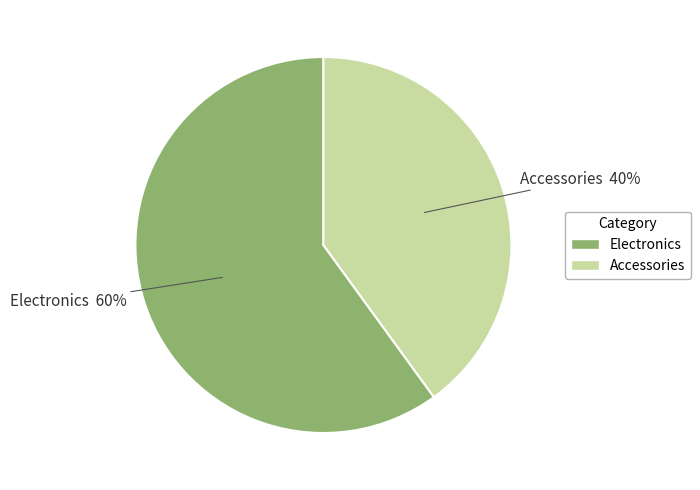

Do Electronics and Accessories together represent more than half of the pie?

Yes